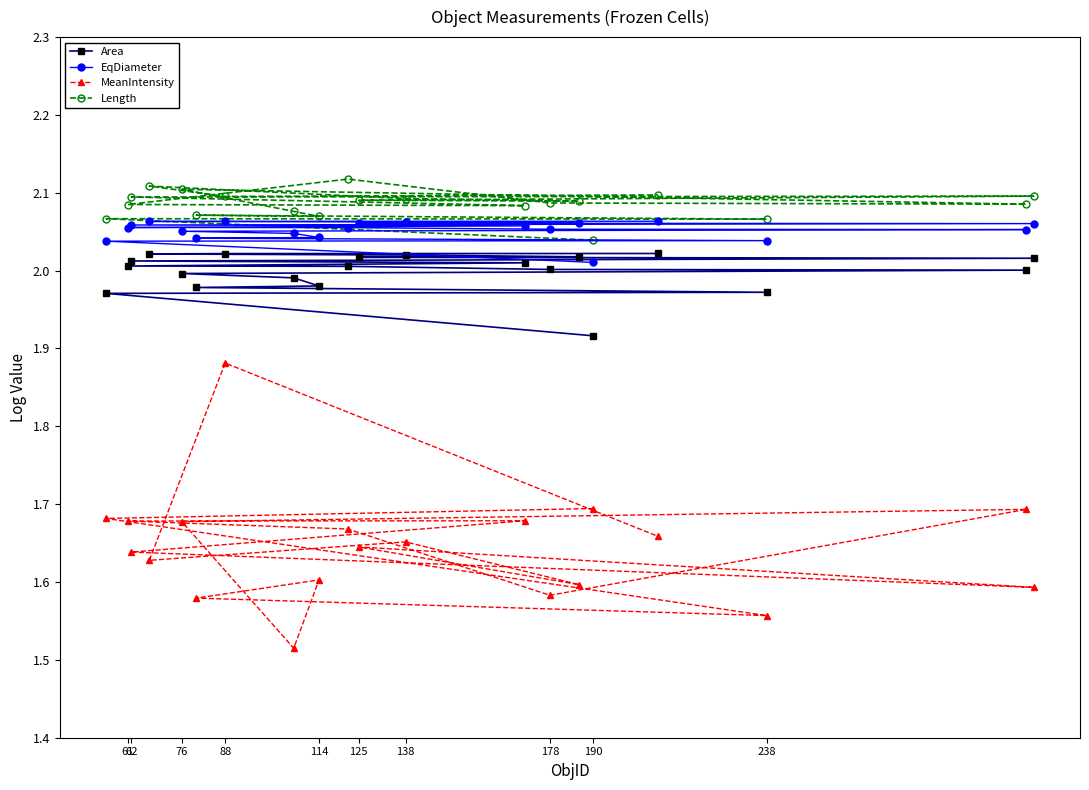

At which category is the sum across all series the highest?

88